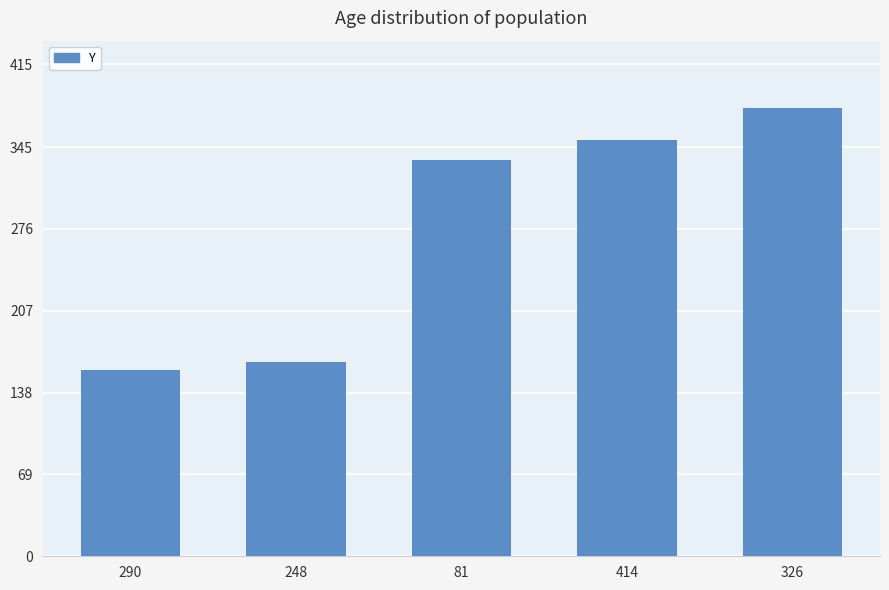

What is the ratio of the value at 81 to the value at 326?

0.9